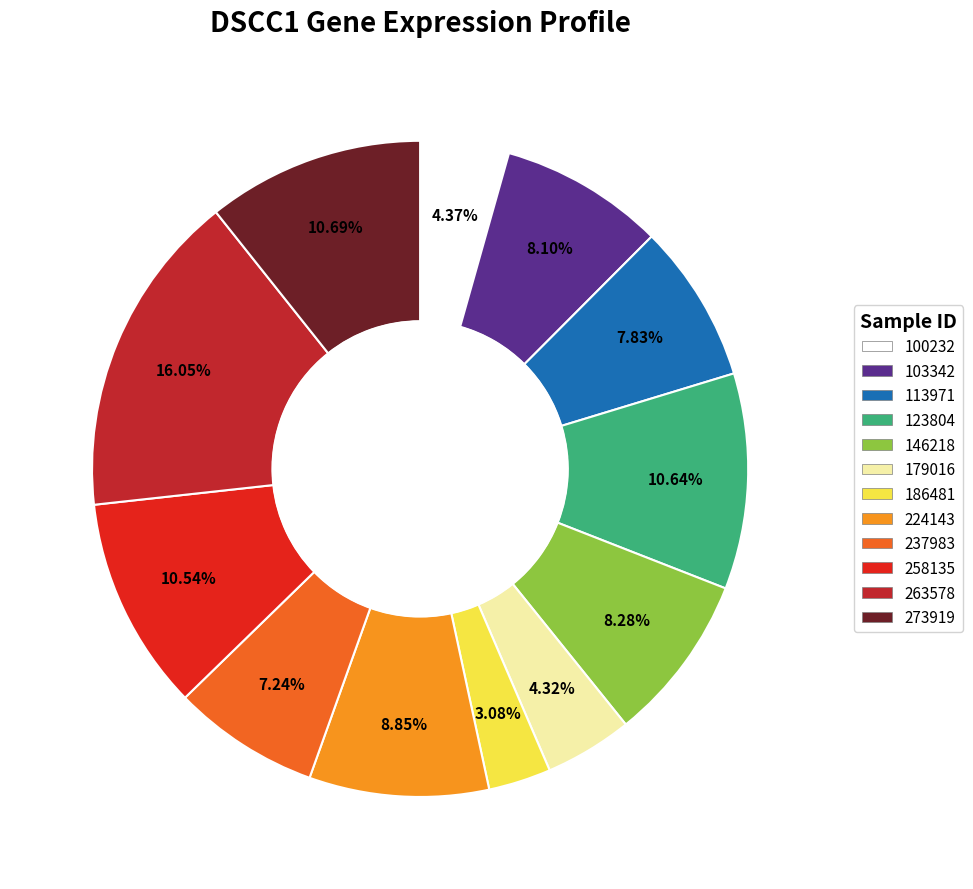

Is there a majority slice in this chart?

No